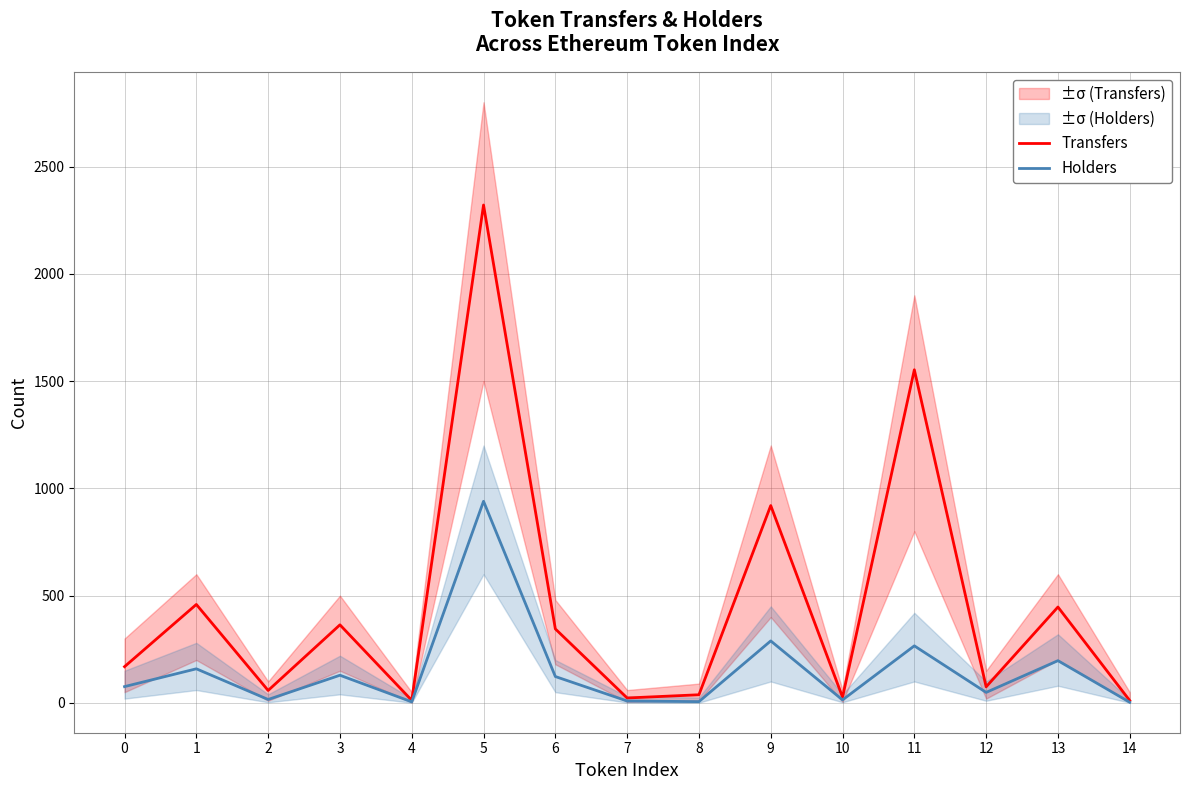

What is the sum of all Transfers values?

6822